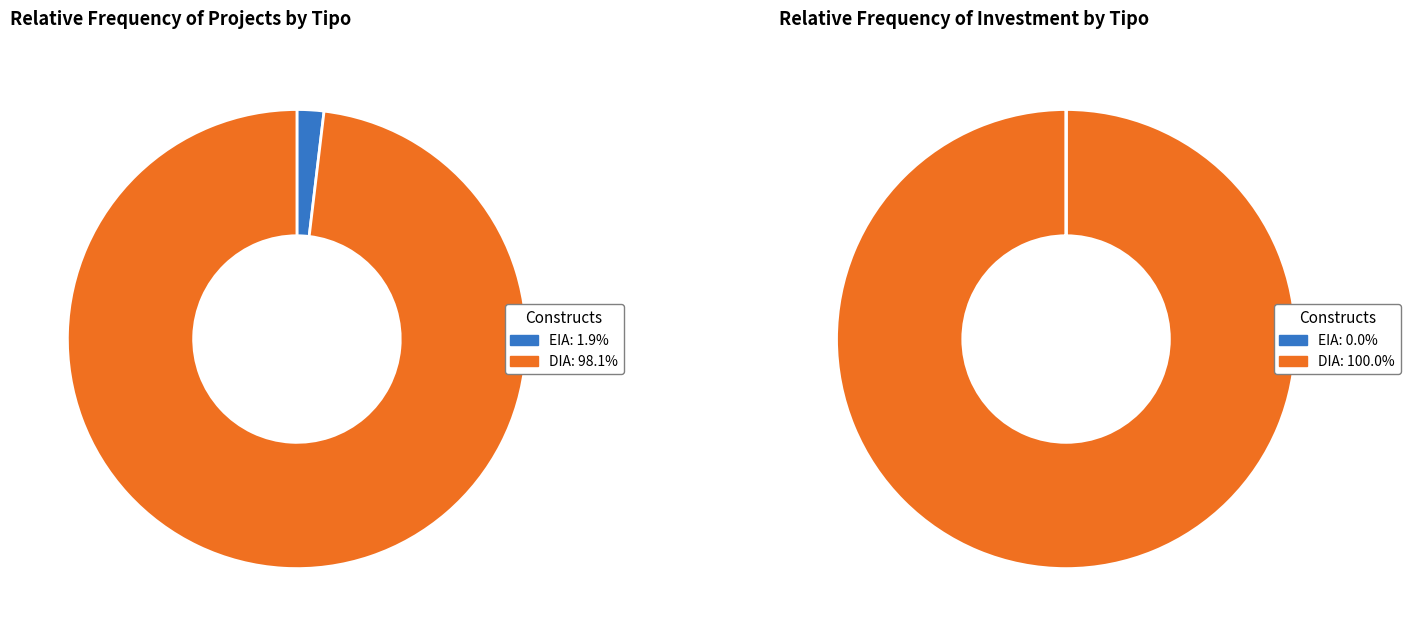

To the nearest percent, what percentage of the pie is EIA?

2%